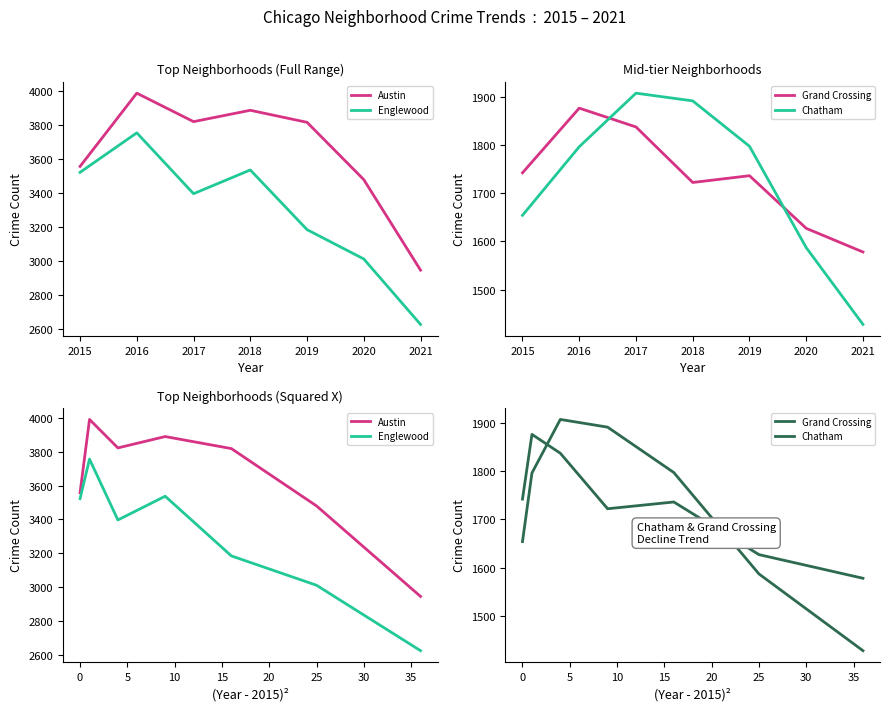

How many interior local peaks does the Chatham series have?

1